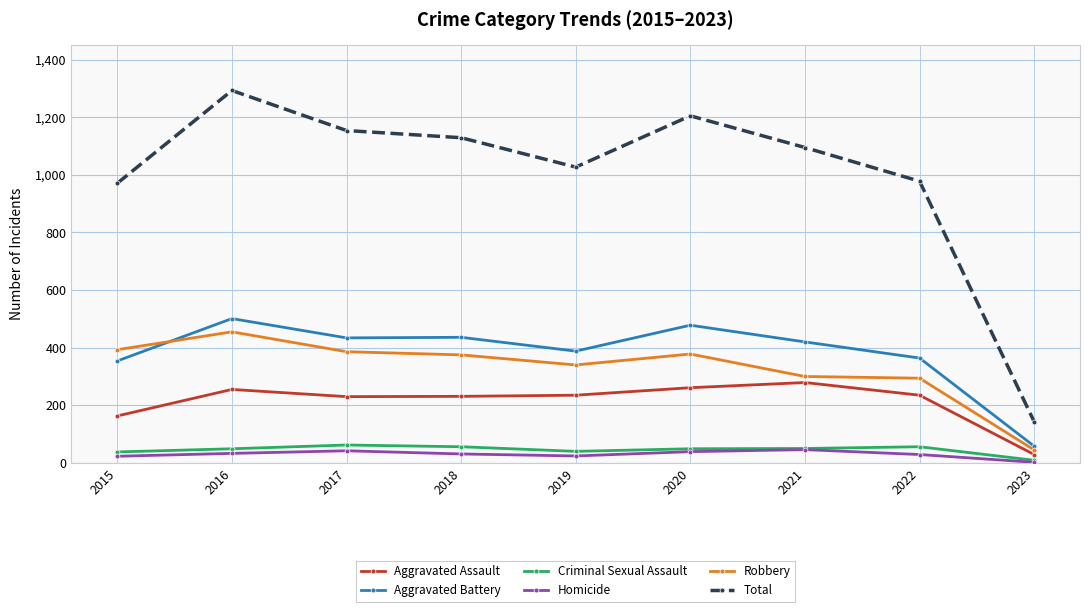

What is the spread (max minus min) of values at 2022?

949